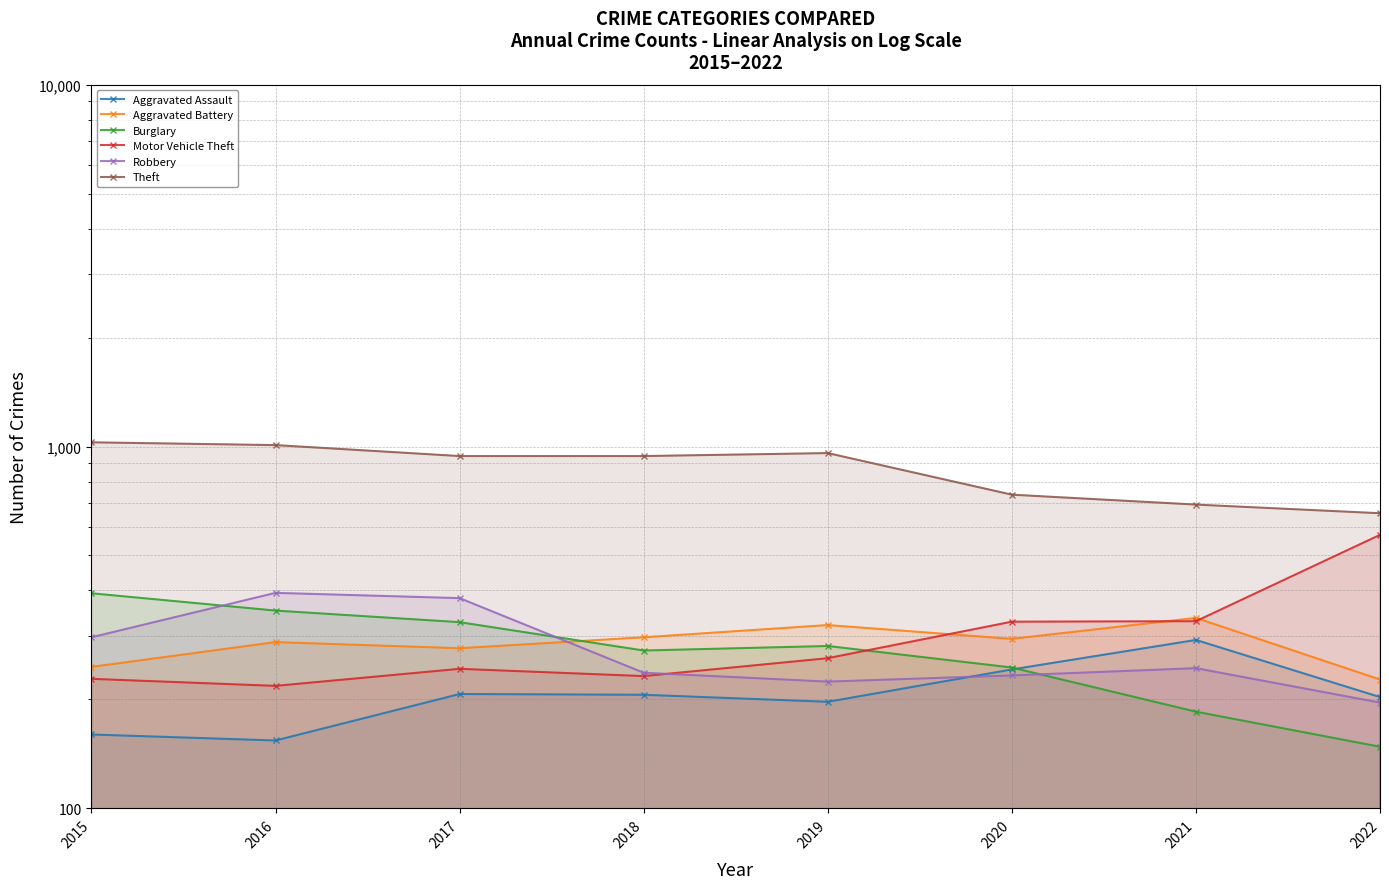

What is the value of the Robbery point at the 6th from the left?

233